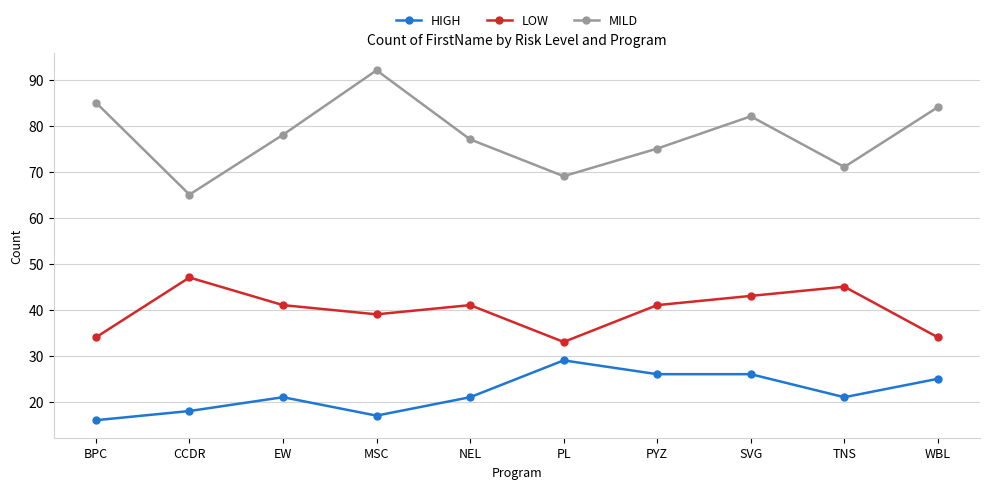

Rank the series at PYZ from lowest to highest value.

HIGH, LOW, MILD